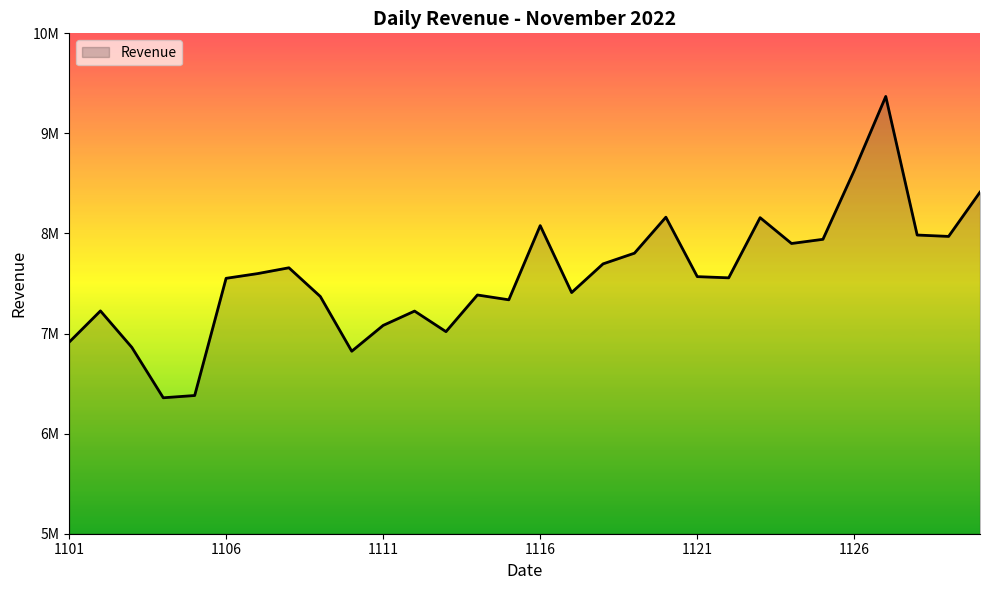

How many interior local peaks (higher than both neighbors) does the data have?

8